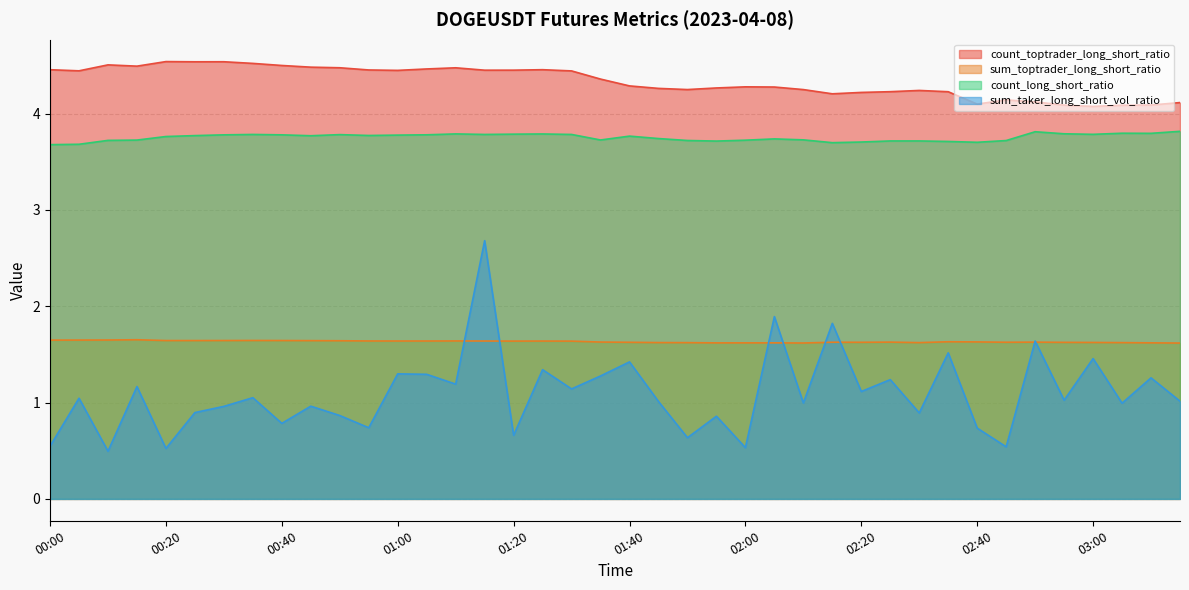

How many lines are shown in the chart?

4